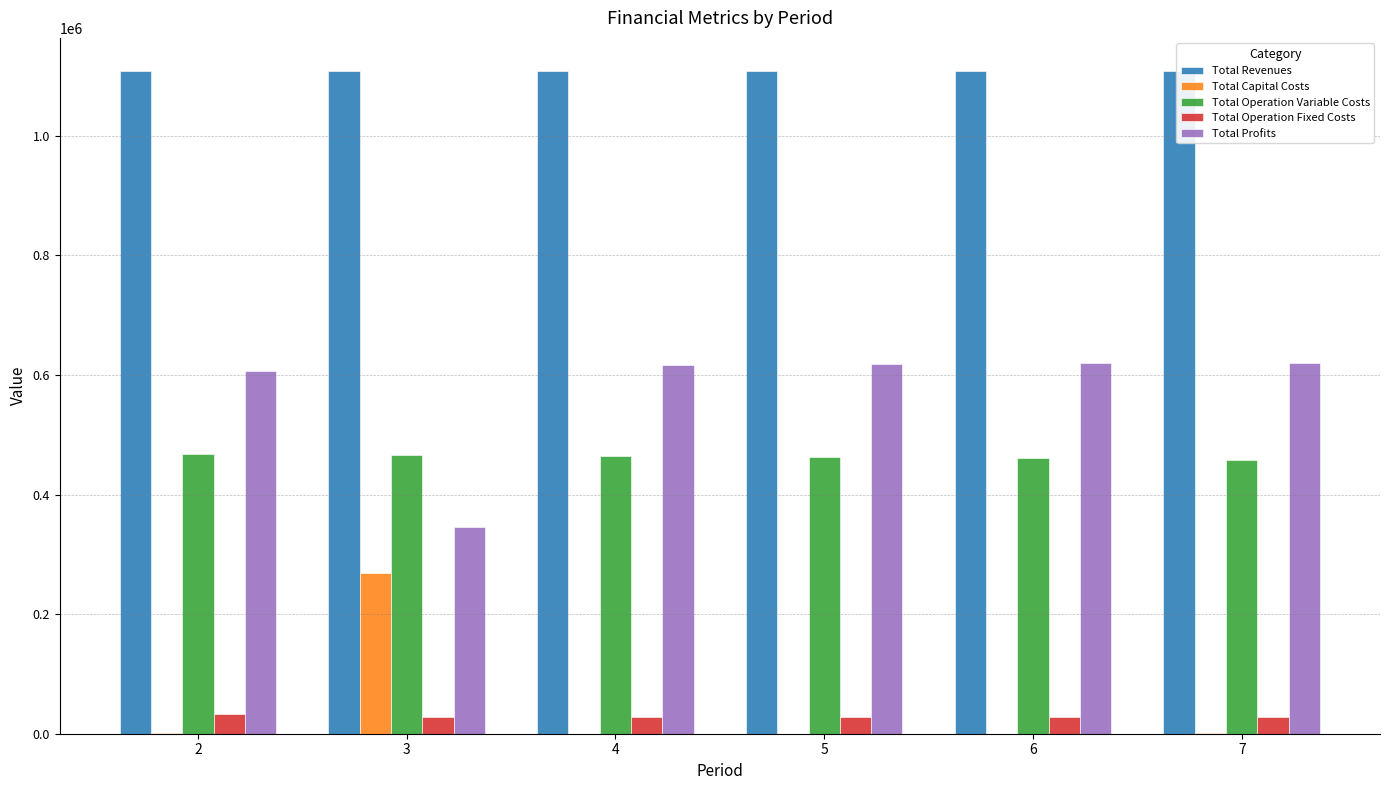

At which label is Total Profits closest to 483461?

2